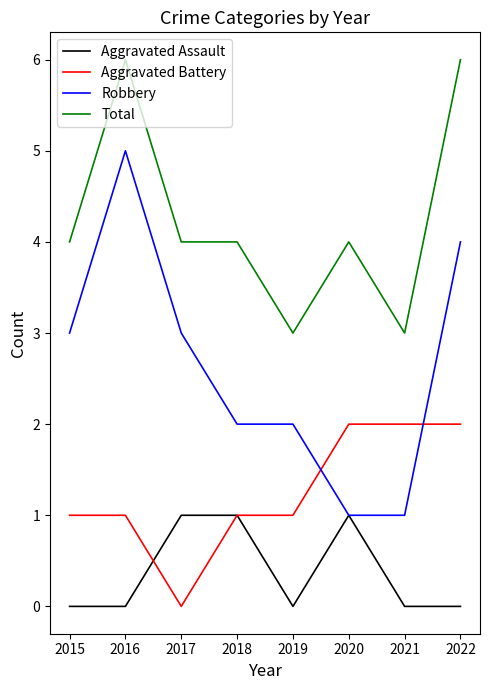

What is the difference between the maximum and second lowest values in the Robbery series?

4